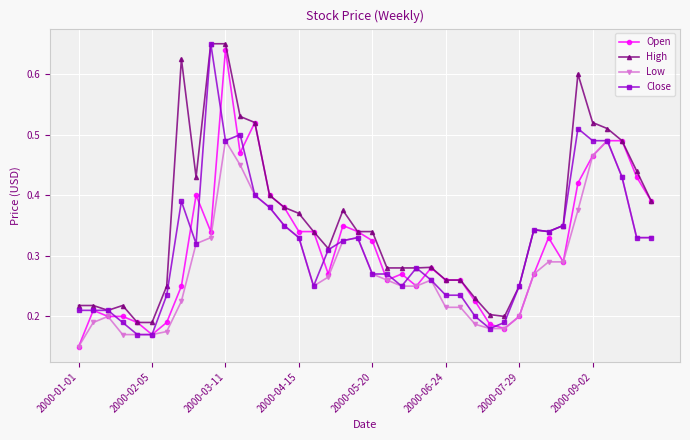

Count the Low values in the range 0 to 1.

40